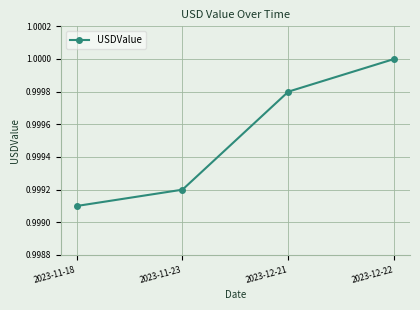

How many values are between 0 and 1?

4